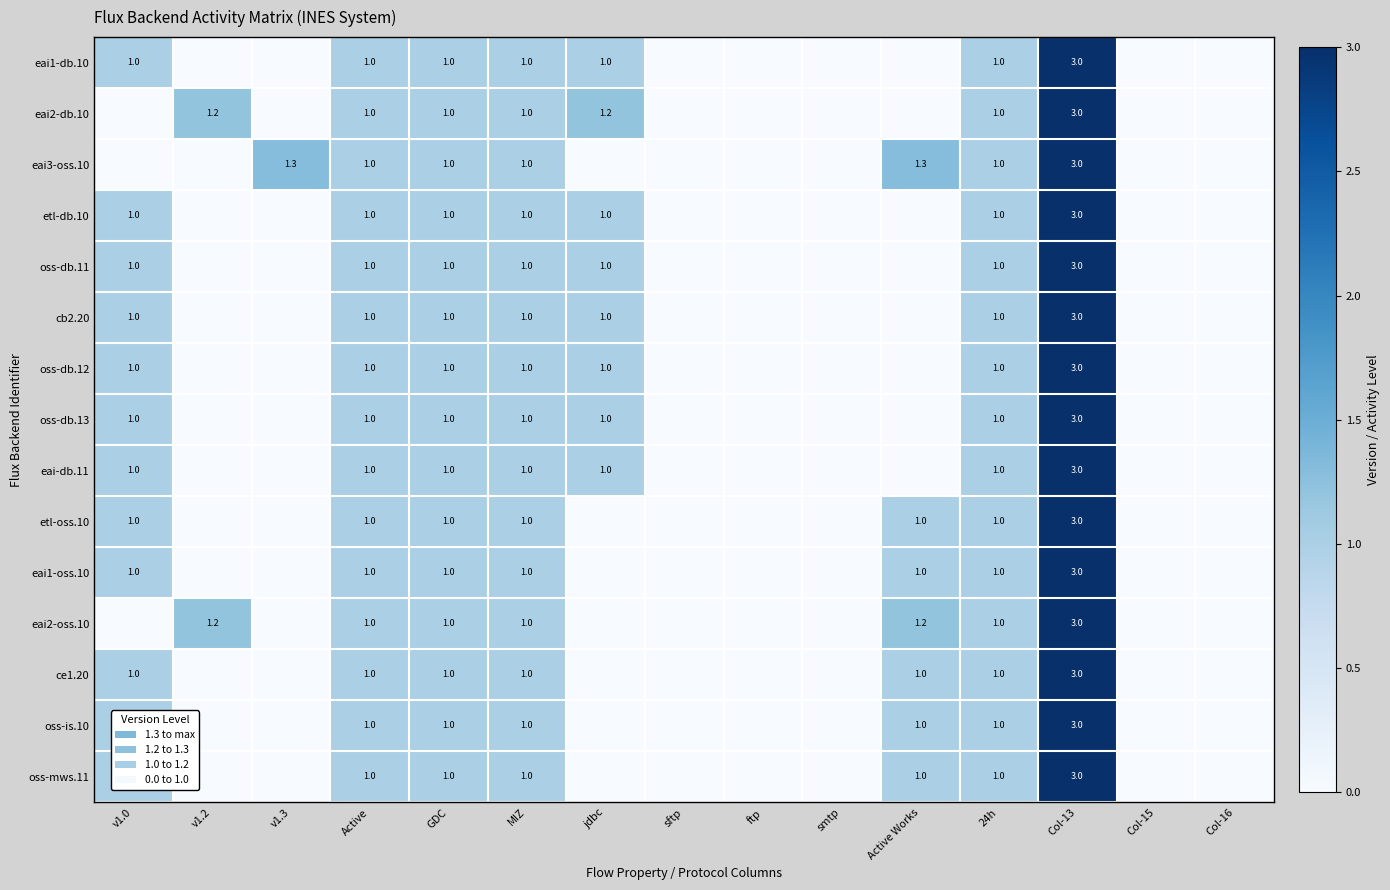

How many distinct data groups are displayed?

15